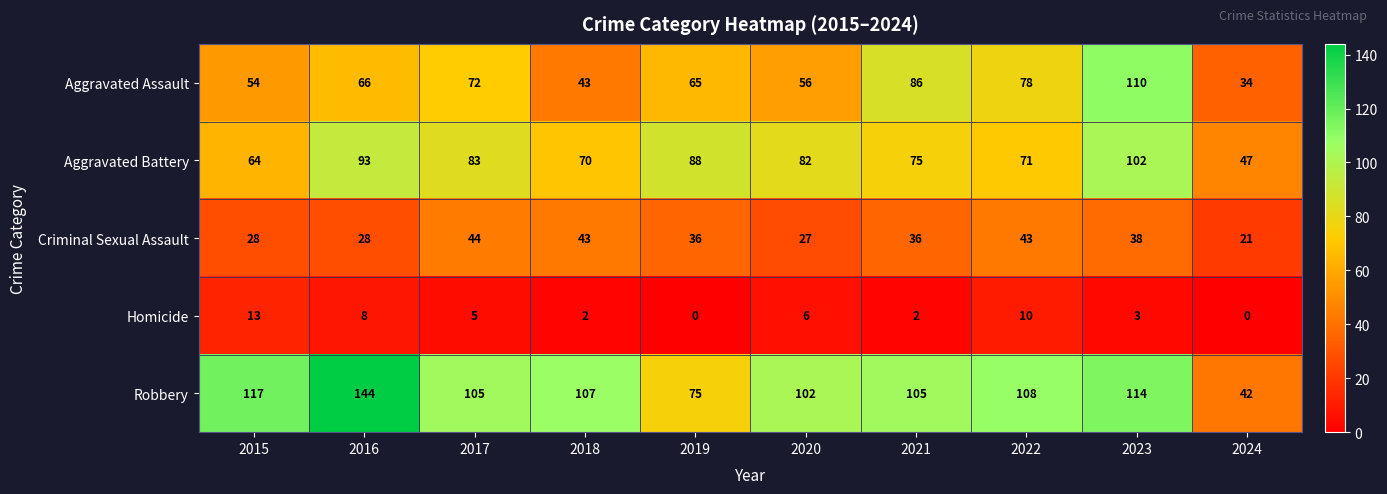

Which series changed the most between 2020 and 2021?

Aggravated Assault